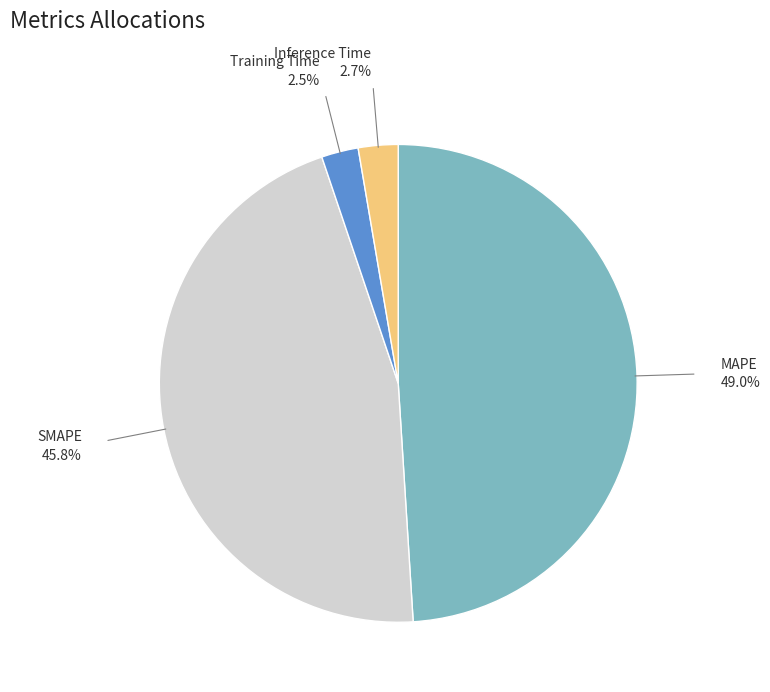

Is there a majority slice in this chart?

No